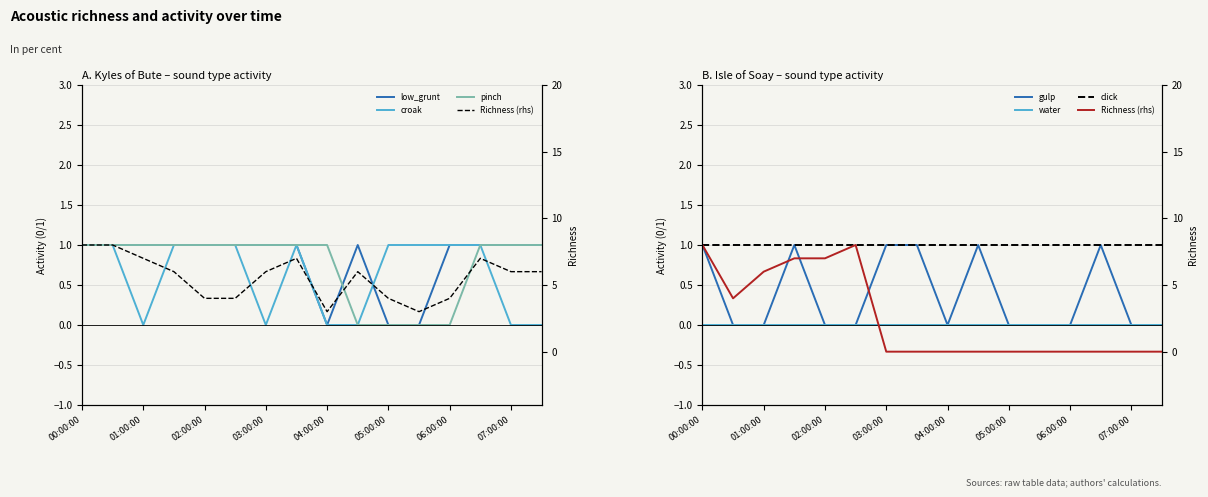

At how many categories does at least one series exceed 5?

12